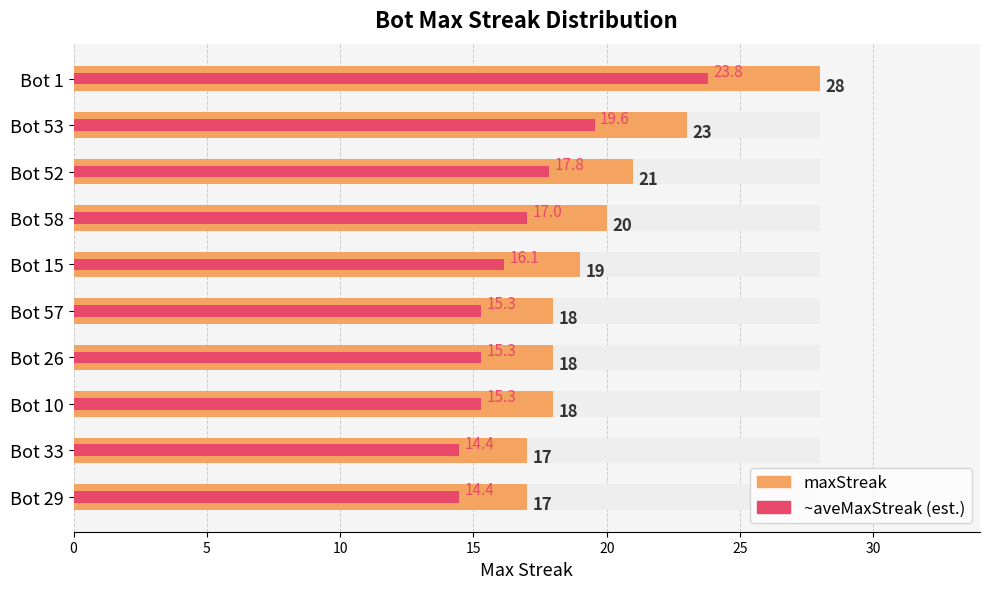

What is the label of the 7th bar from the right?

Bot 58